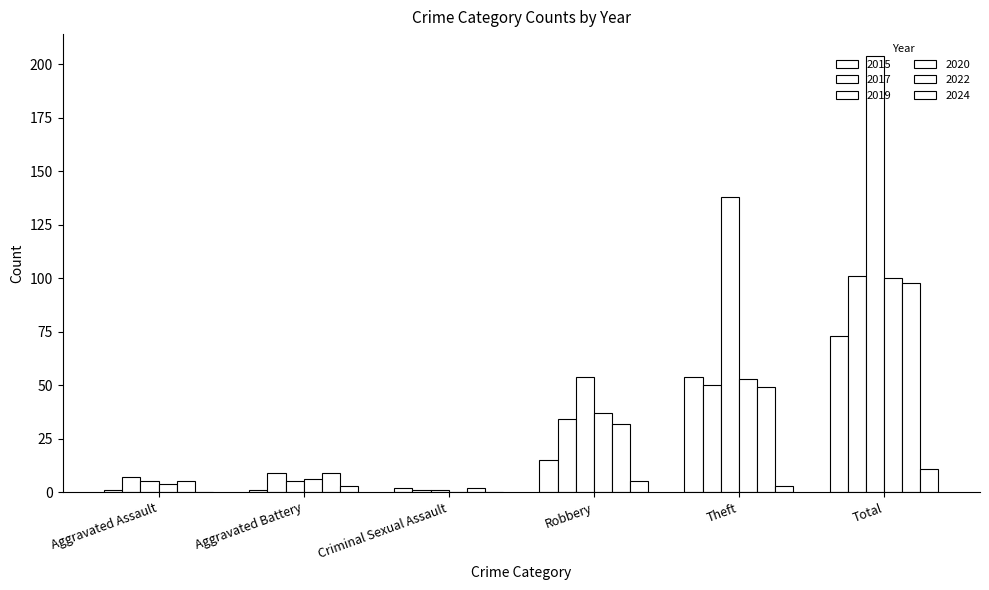

At which label is 2015 closest to 37?

Theft